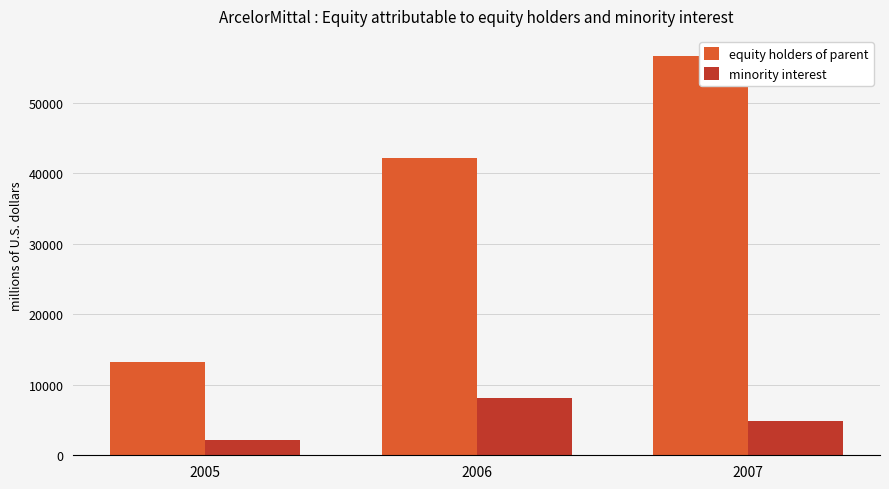

True or false: equity holders of parent has a value of 57319 at 2006.

False